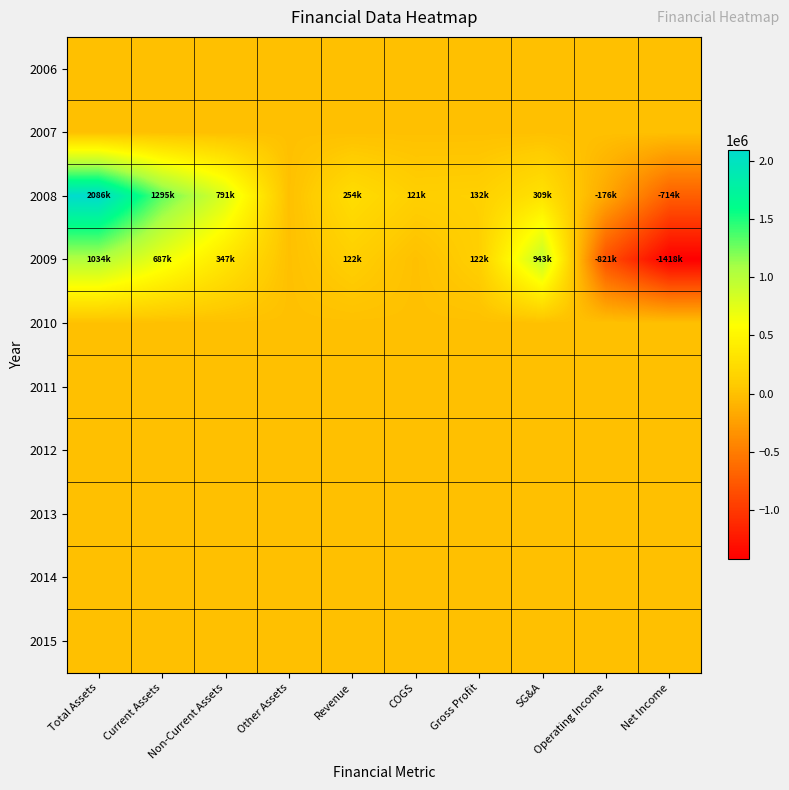

What is the total value across all series at Total Assets?

3121891